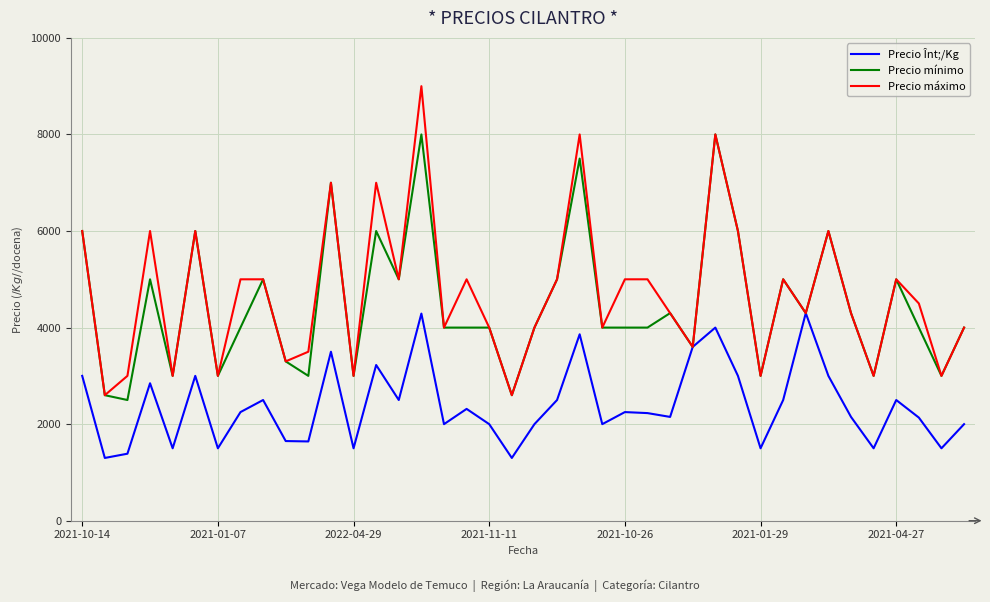

Which series has the largest range (max minus min)?

Precio máximo